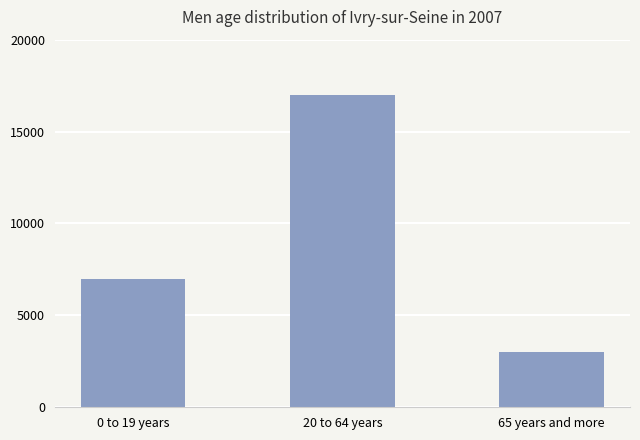

What is the approximate value at 65 years and more, to the nearest 100?

3000